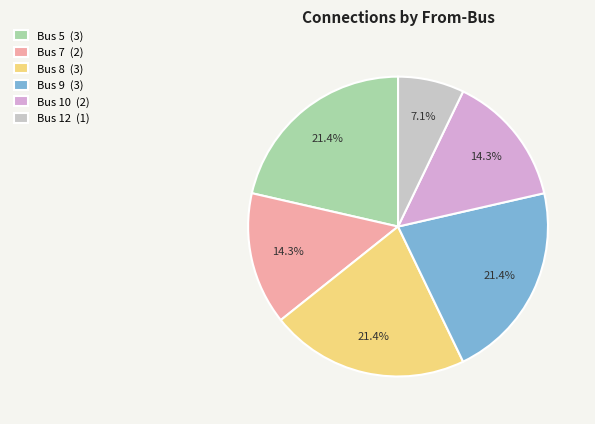

True or false: Bus 8 accounts for 9% of the total.

False